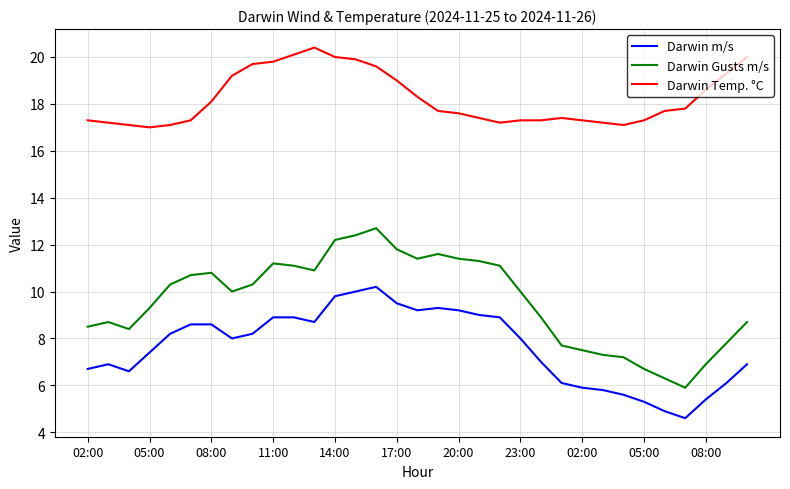

Which series has the largest total across all categories?

Darwin Temp. °C